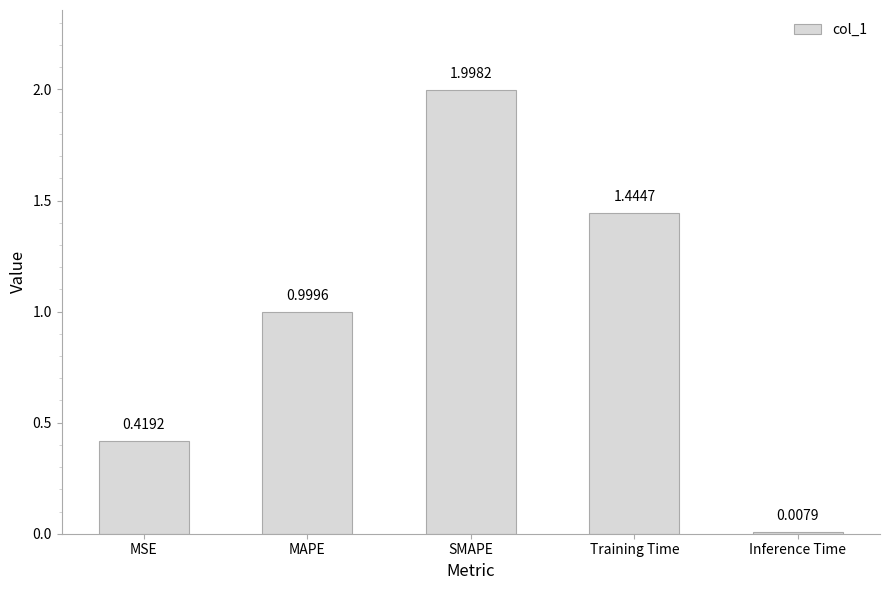

Between Inference Time and MAPE, which is larger?

MAPE